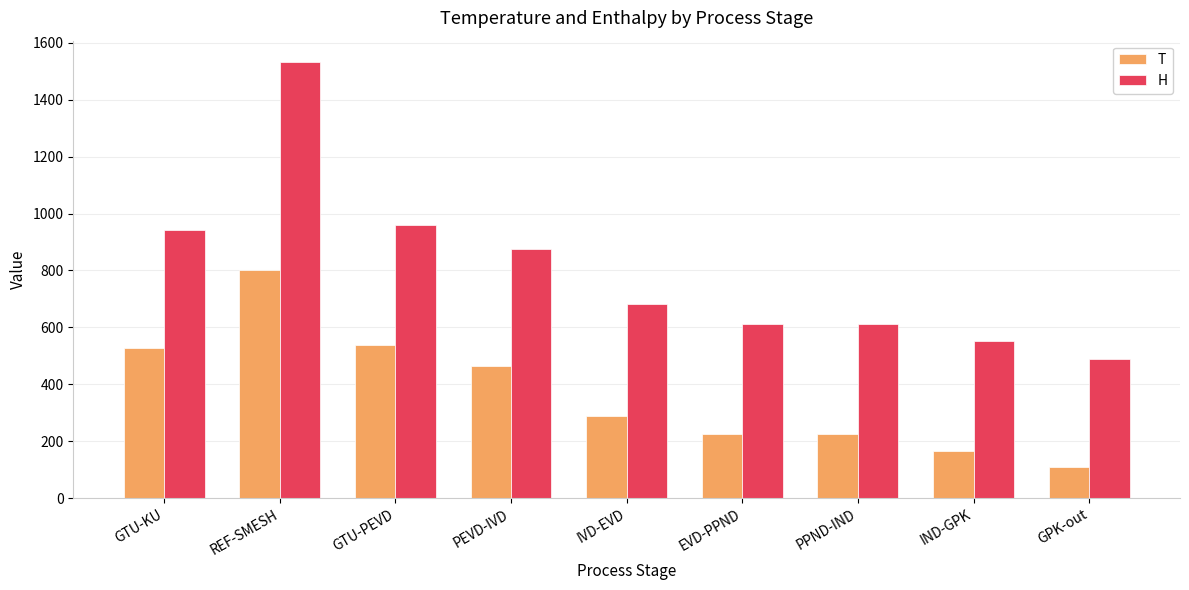

Where is H nearest to the value 1010?

GTU-PEVD